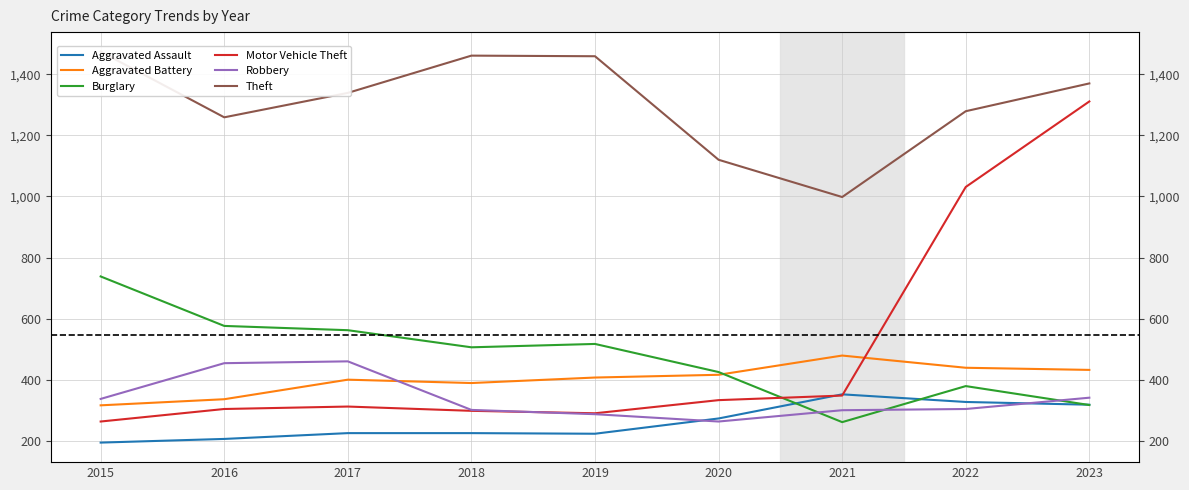

Which category has the highest value across all series?

2015